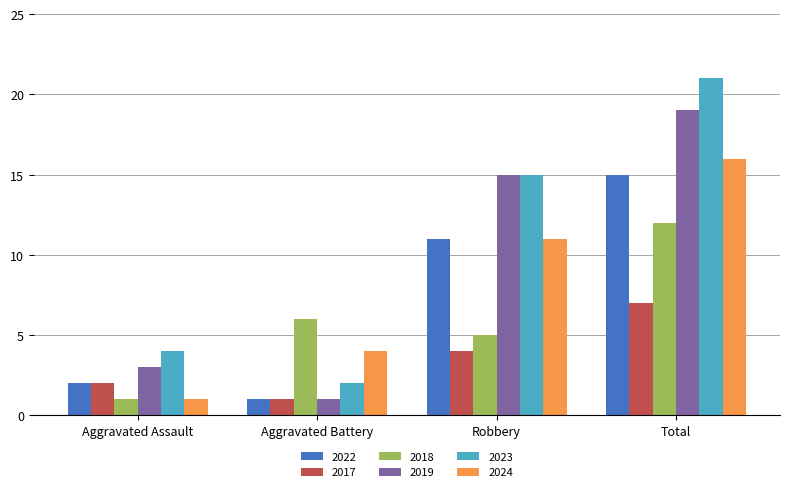

What is the label of the 2nd bar from the right?

Robbery